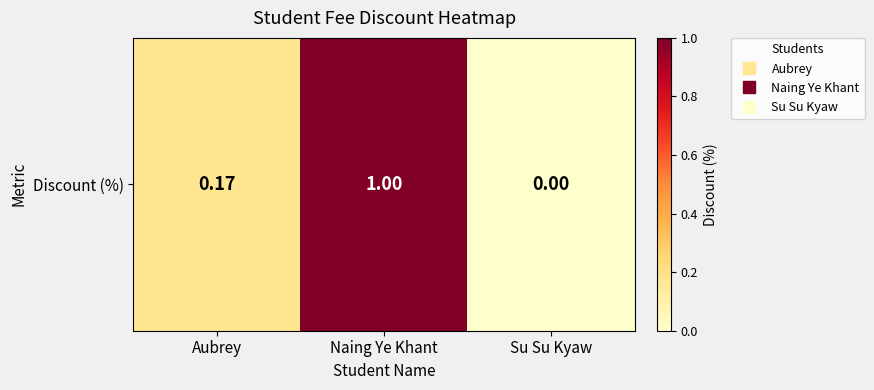

What is the difference between the maximum and second lowest values?

0.8